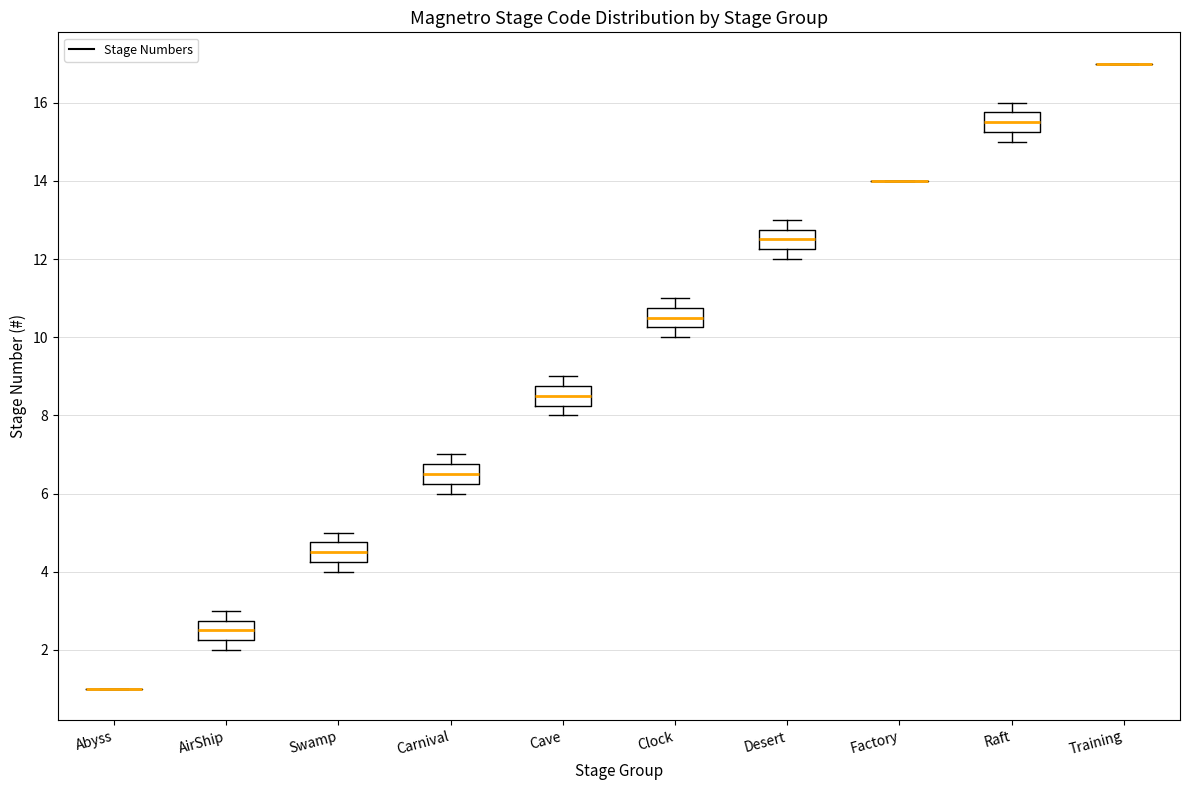

Where does the lower whisker of the box for Clock end on the y-axis? The values are not printed on the chart, so give them approximately, as read against the axis.

10.0